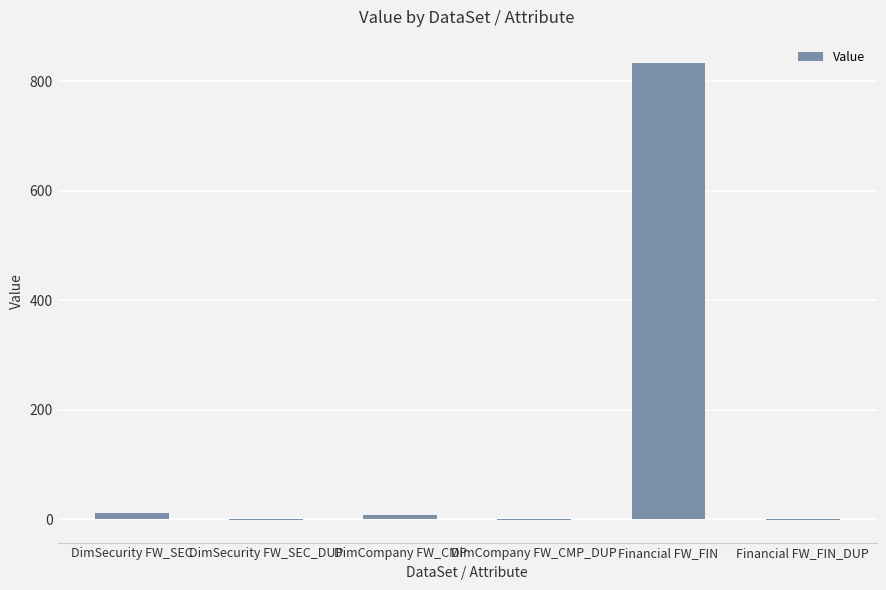

What is the greatest value displayed?

834